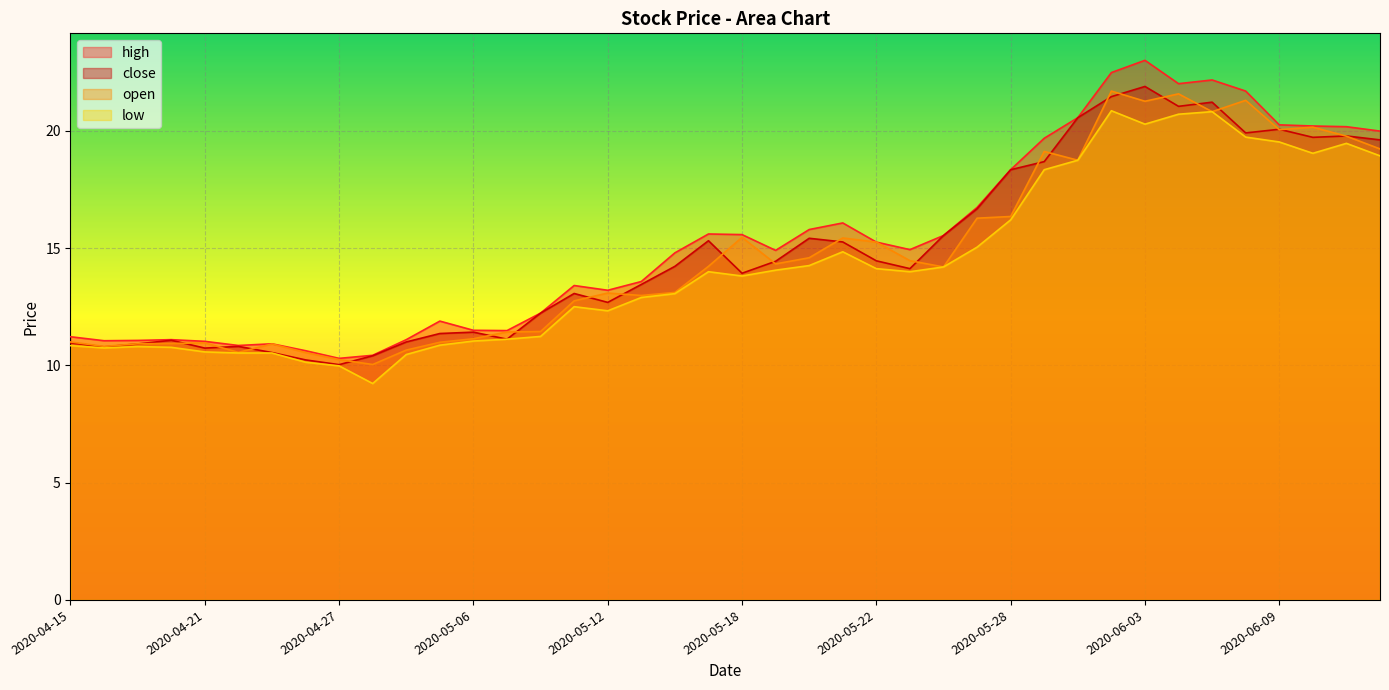

What is the spread (max minus min) of values at 2020-05-14?

1.7